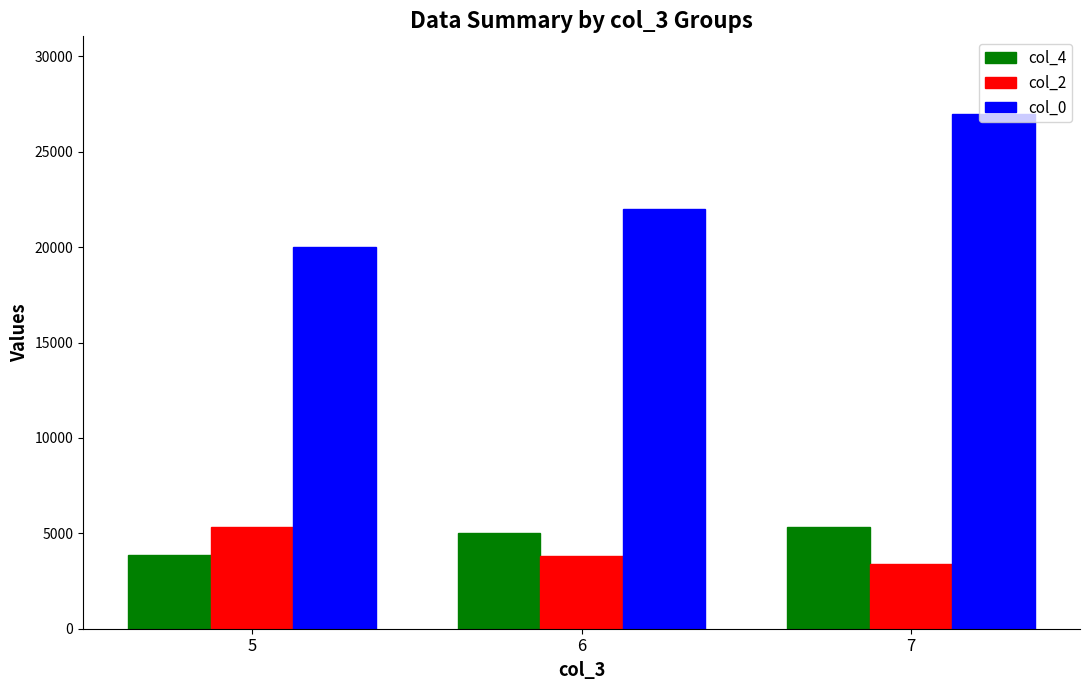

Which series has the widest spread of values?

col_0